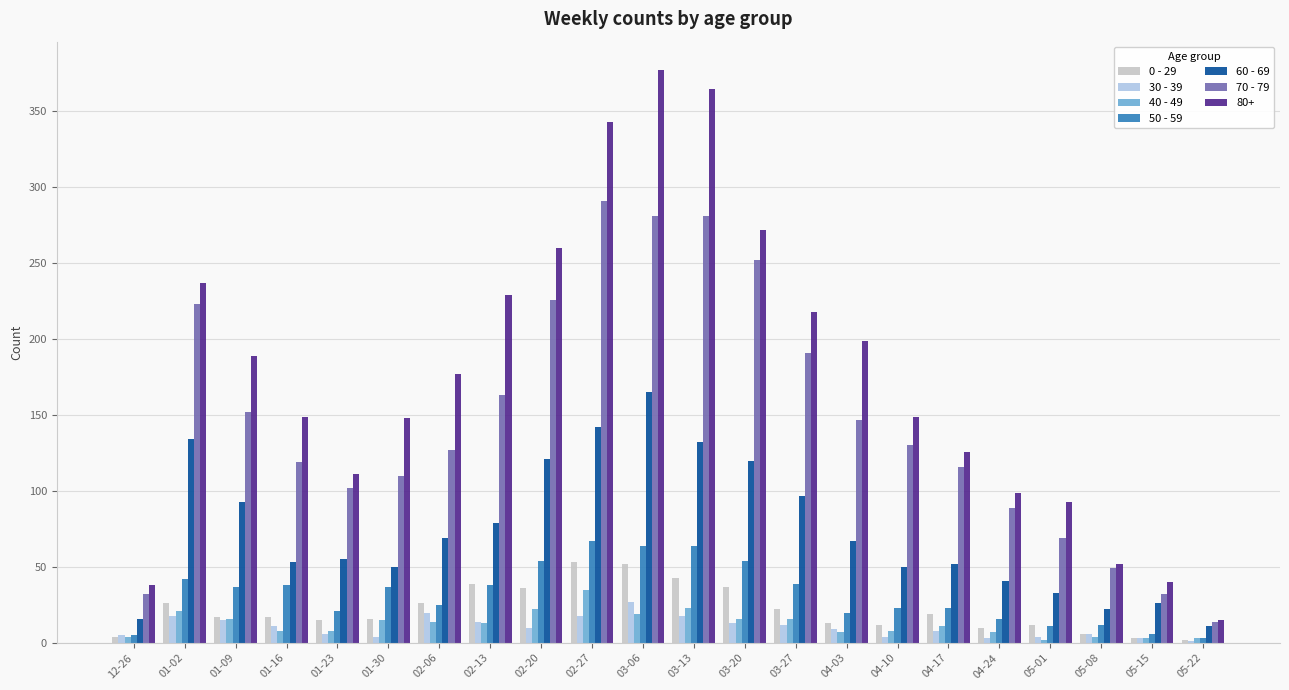

How many series are shown in this chart?

7